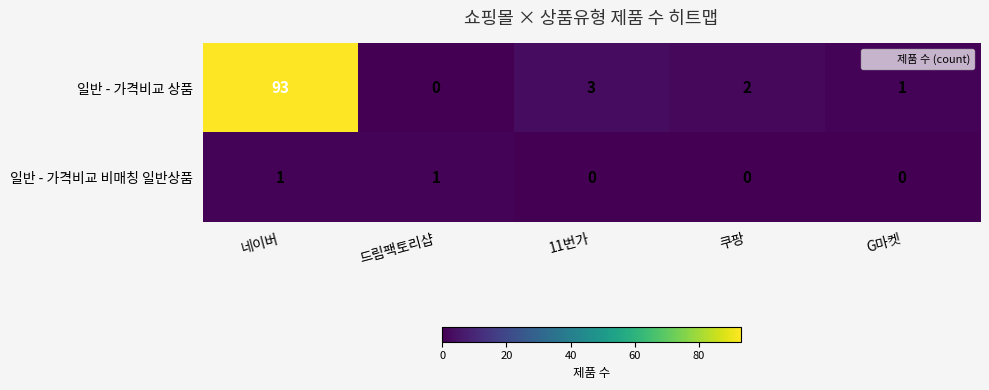

True or false: 일반 - 가격비교 상품 has a value of 2 at 쿠팡.

True